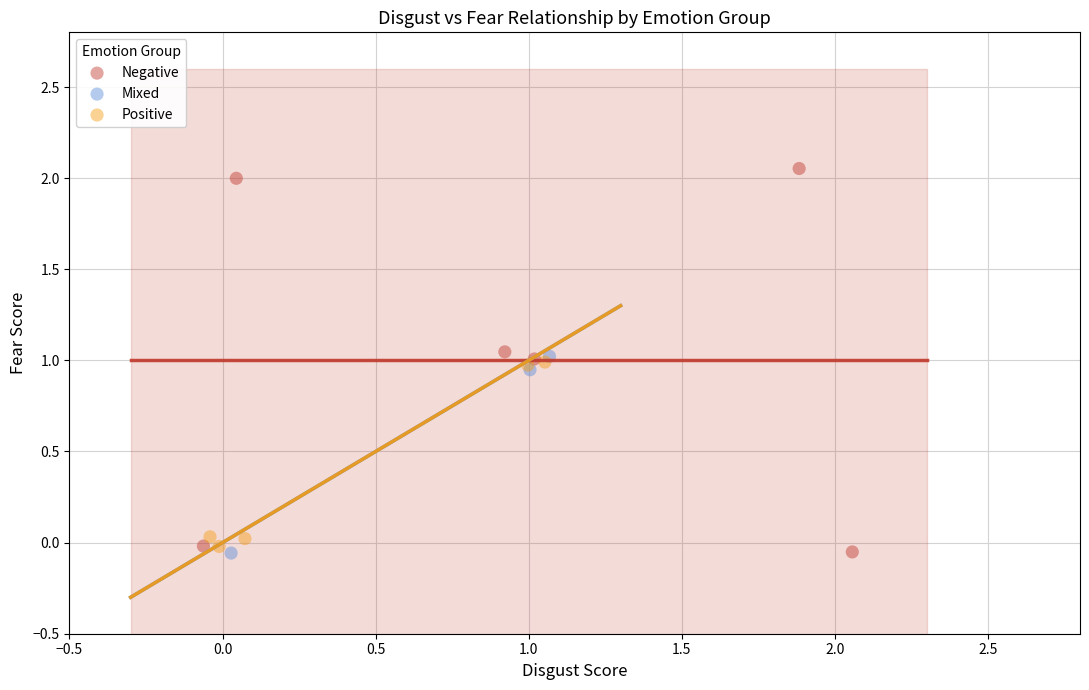

Which series reaches the maximum Y coordinate?

Negative